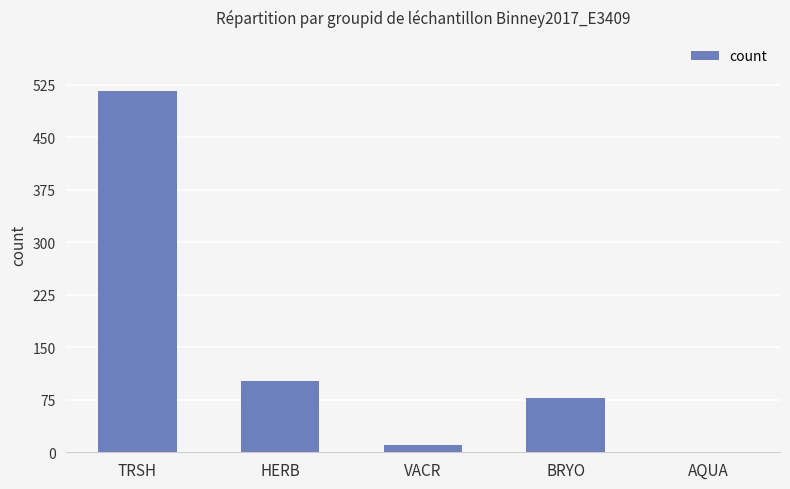

Which has a higher value, BRYO or VACR?

BRYO